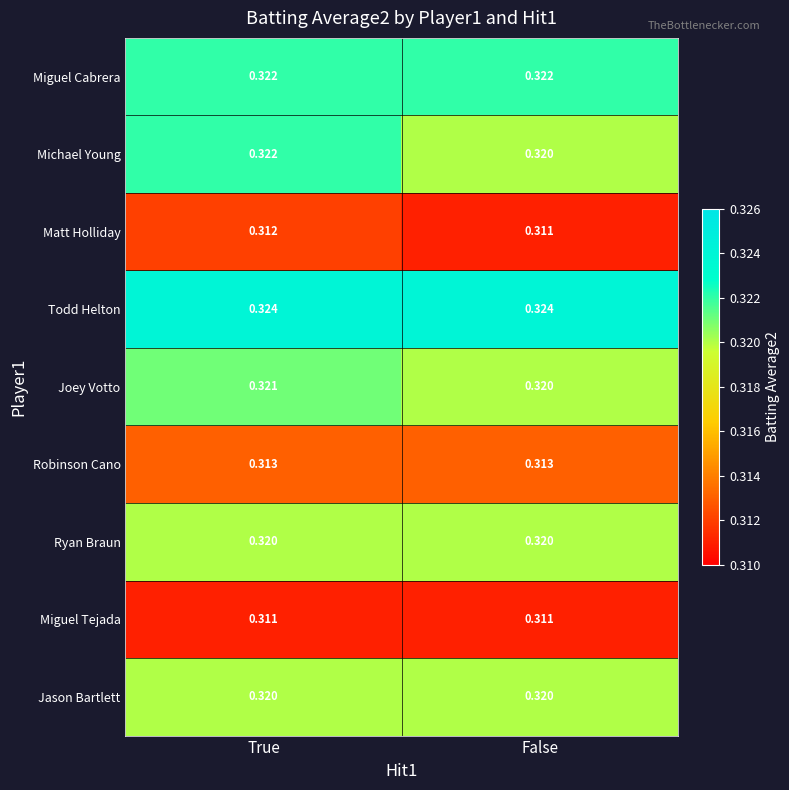

Which category has the highest value in the Matt Holliday series?

True